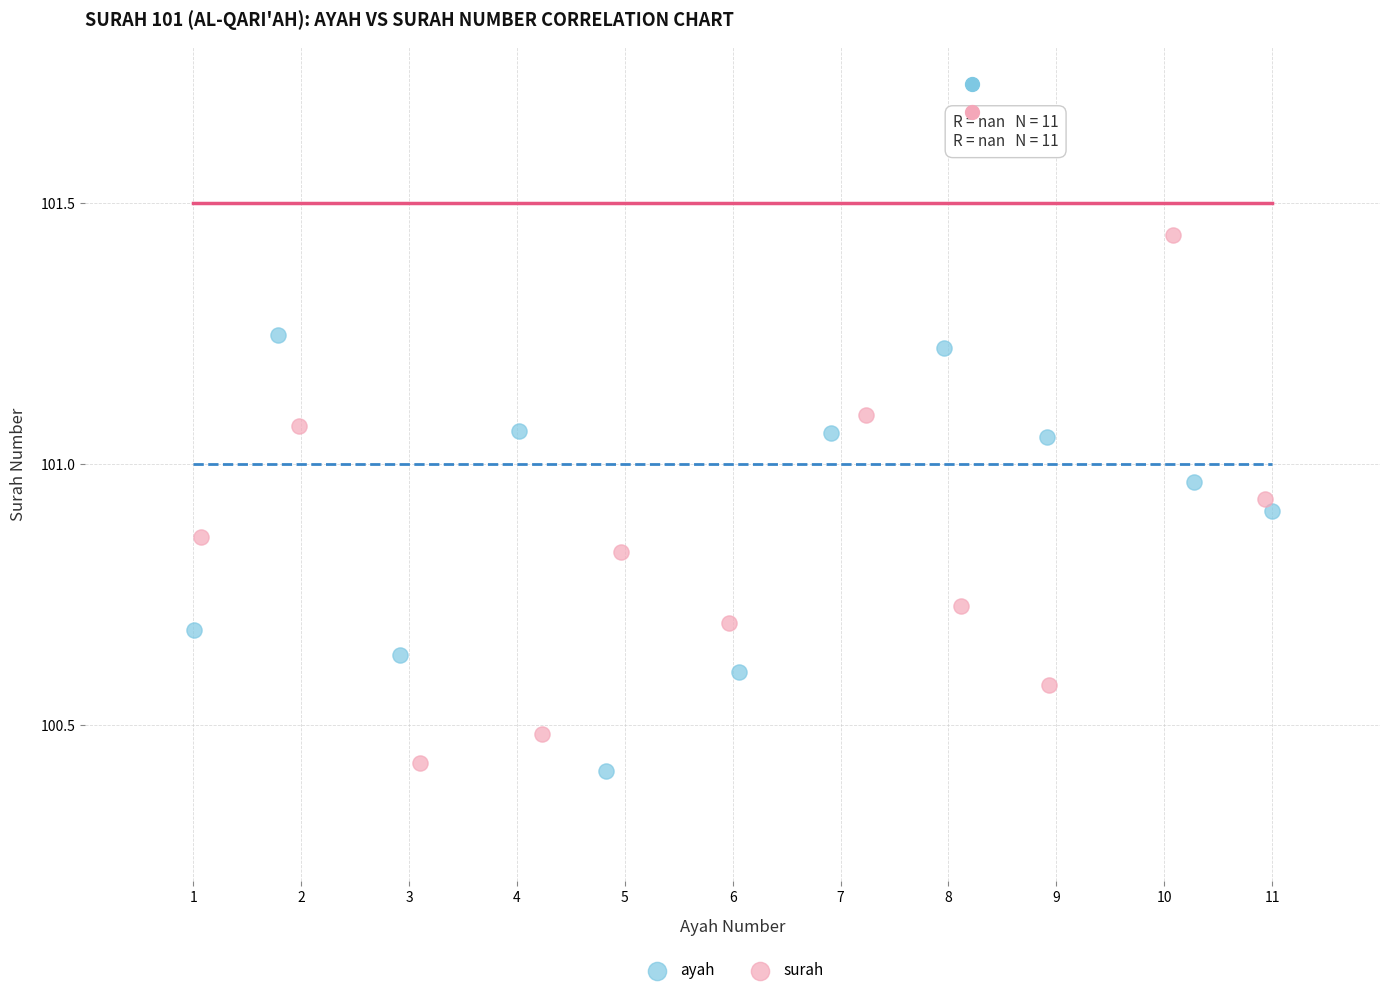

Which series reaches the maximum Y coordinate?

surah